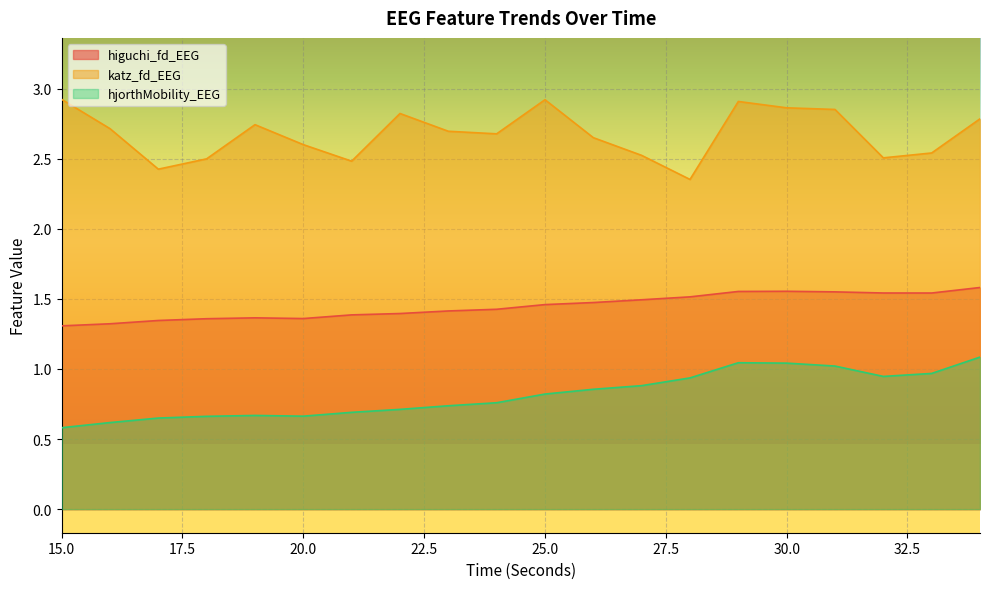

Reading left to right, what are all the values shown in this chart?

higuchi_fd_EEG: 1.3	1.3	1.3	1.4	1.4	1.4	1.4	1.4	1.4	1.4	1.5	1.5	1.5	1.5	1.6	1.6	1.5	1.5	1.5	1.6
katz_fd_EEG: 2.9	2.7	2.4	2.5	2.7	2.6	2.5	2.8	2.7	2.7	2.9	2.6	2.5	2.4	2.9	2.9	2.9	2.5	2.5	2.8
hjorthMobility_EEG: 0.6	0.6	0.6	0.7	0.7	0.7	0.7	0.7	0.7	0.8	0.8	0.9	0.9	0.9	1.0	1.0	1.0	0.9	1.0	1.1